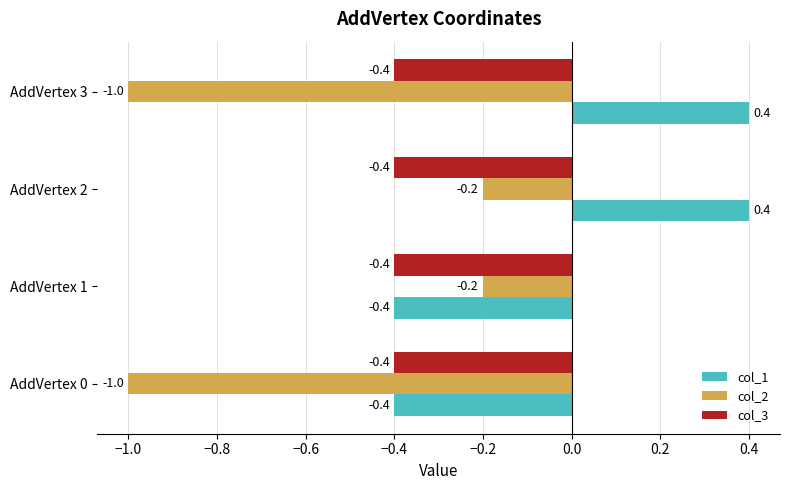

Count the number of categories in the chart.

4